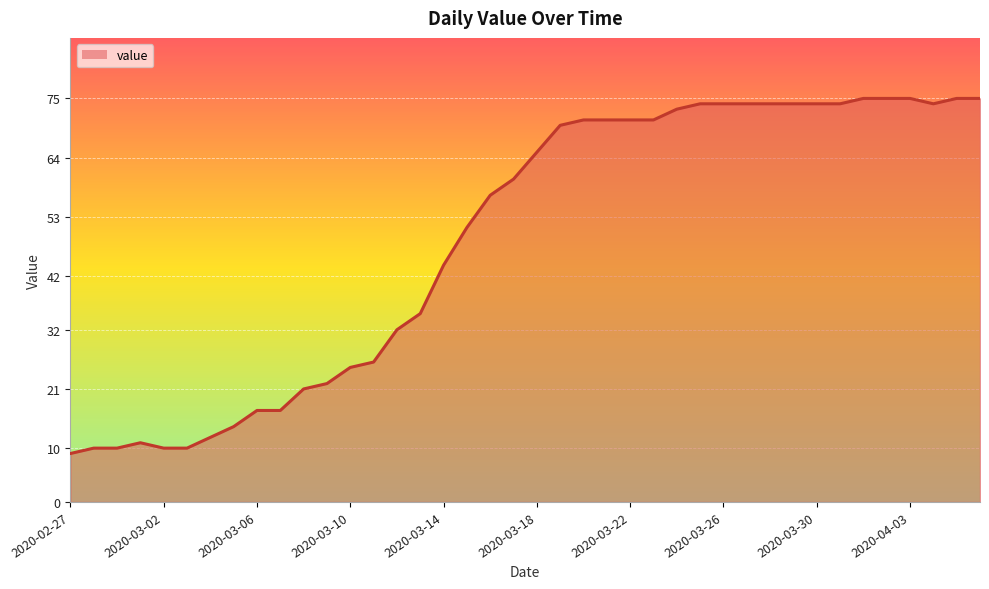

What is the difference between the maximum and minimum values?

66